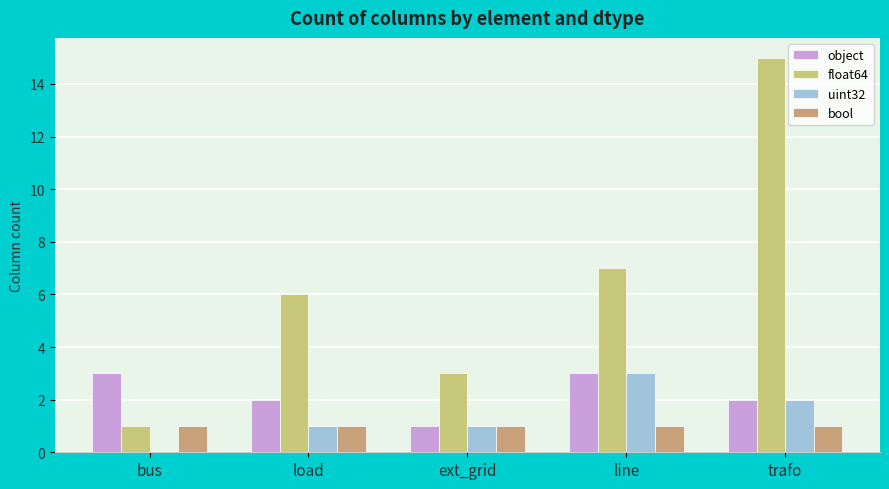

Which label corresponds to the largest value in the chart?

trafo